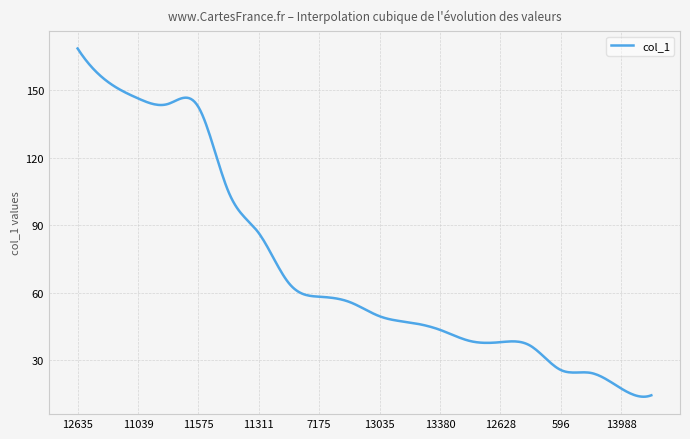

What is the smallest value displayed?

13.8